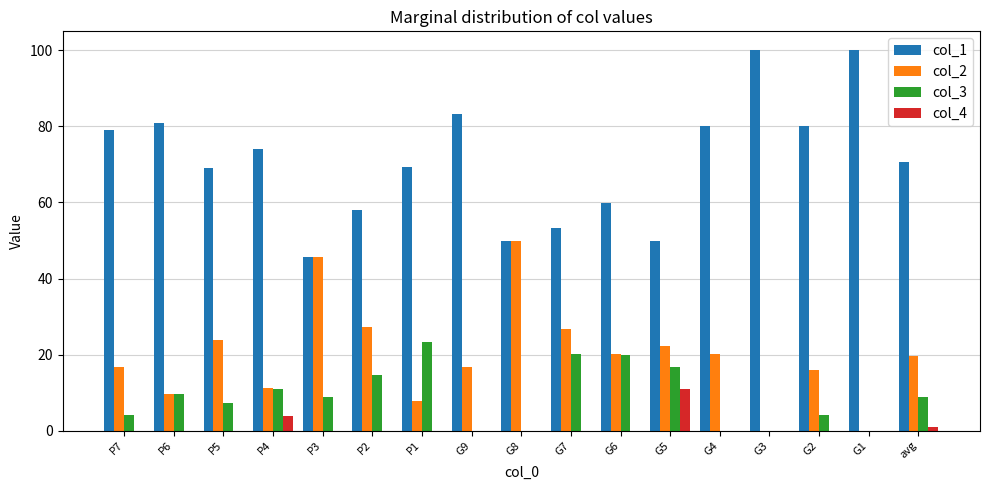

Is it true that col_2 equals 45.6 at P3?

True